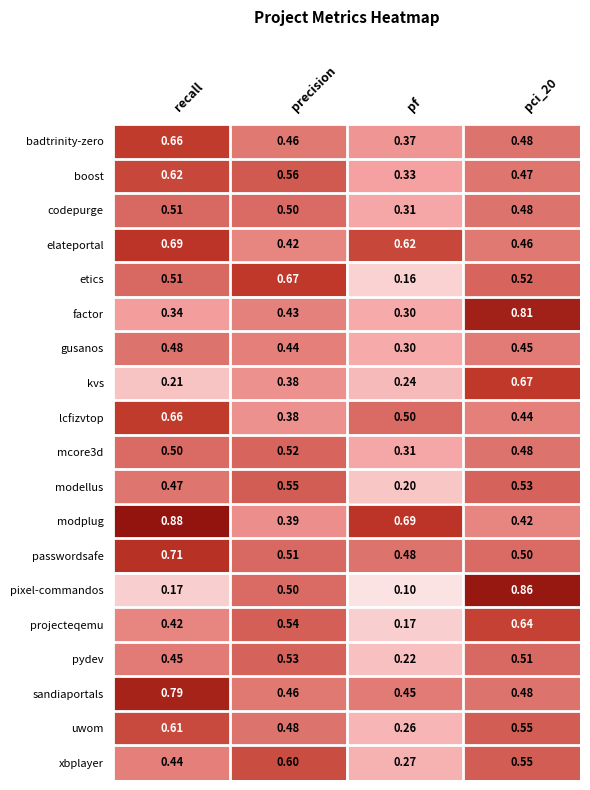

At which label is modplug closest to 0?

precision